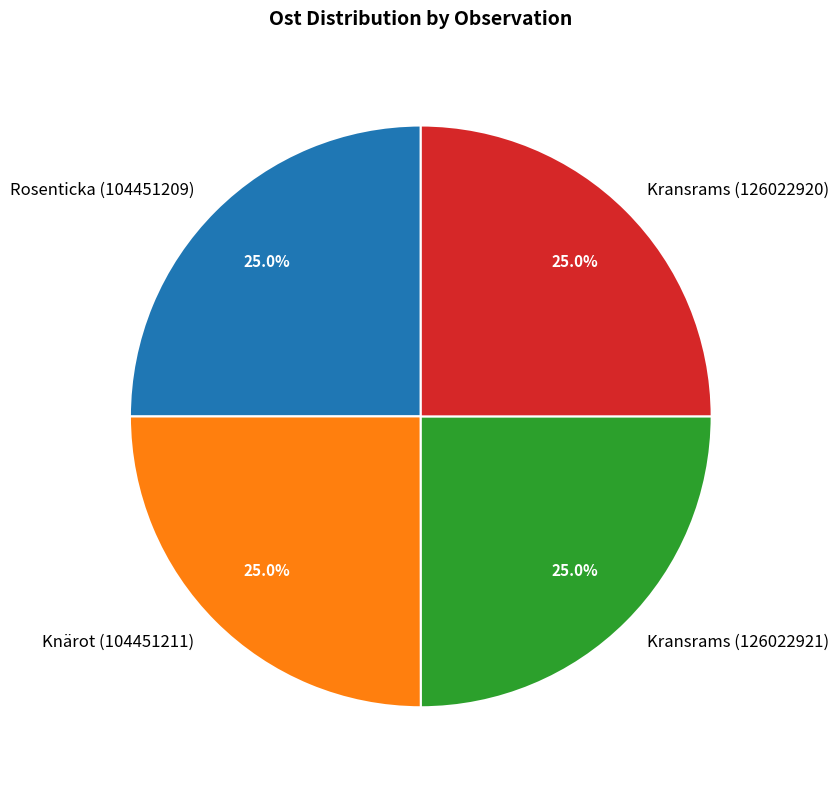

To the nearest percent, what is the average slice percentage?

25%